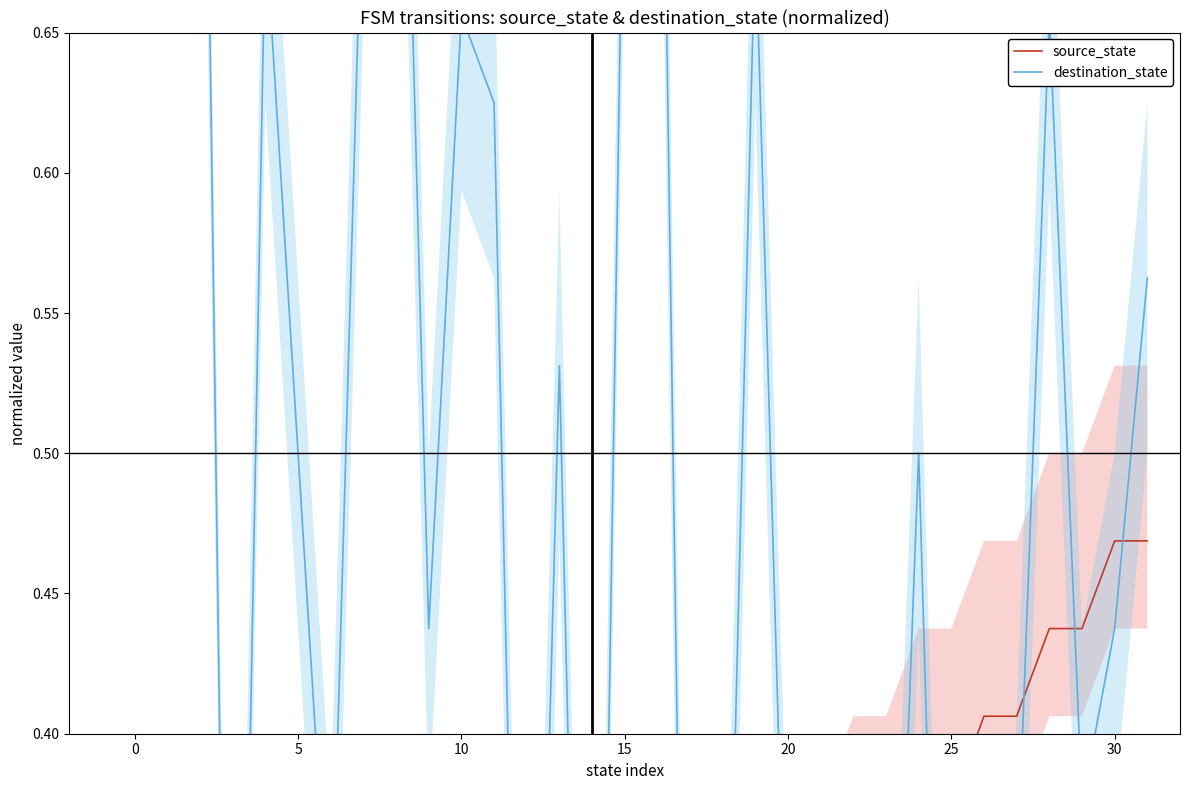

What is the label of the 30th point from the left?

29